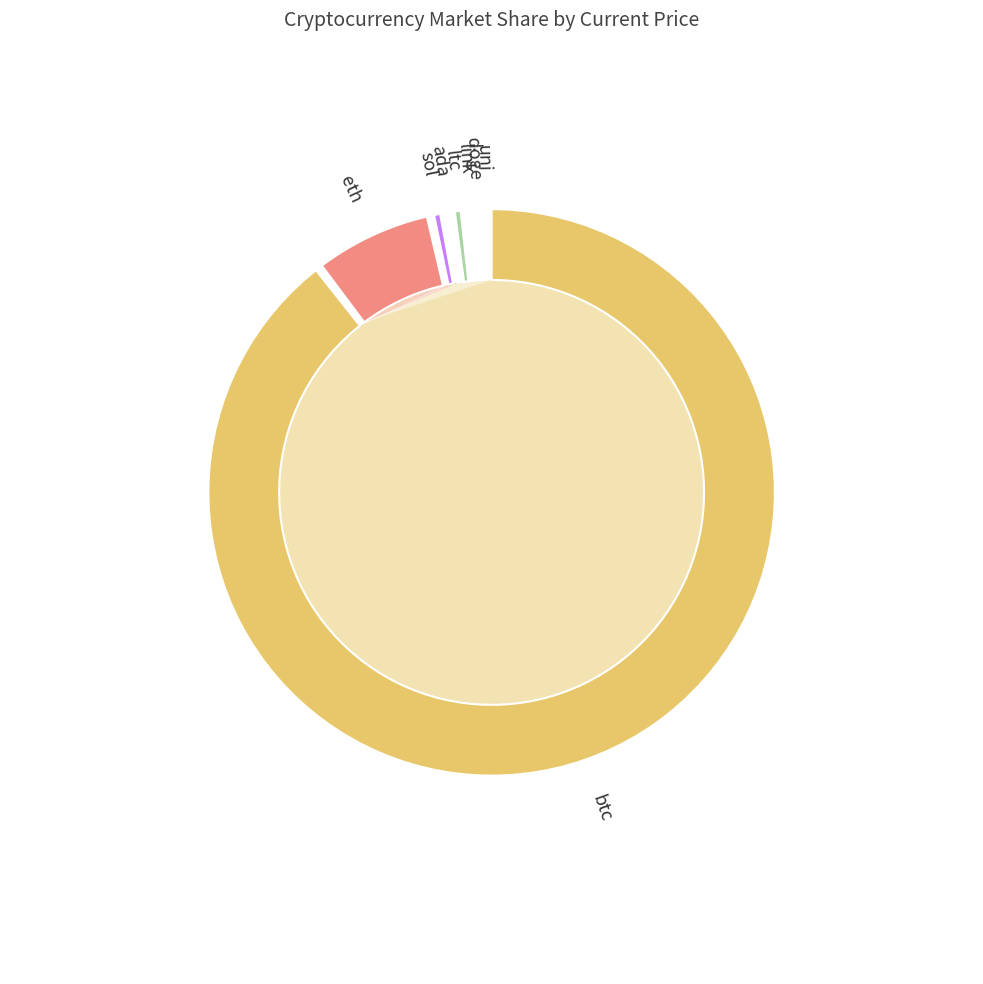

Which slice is the smallest?

doge